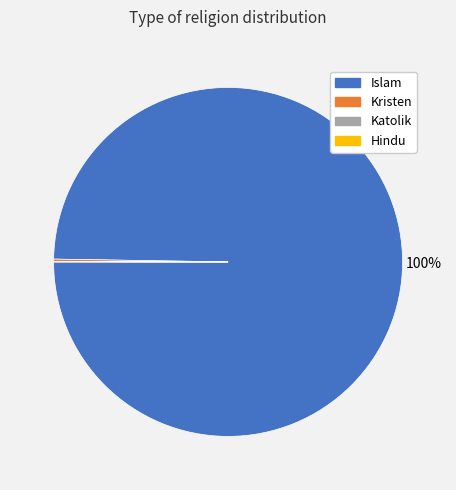

The Islam slice represents 100% of the pie. True or false?

True